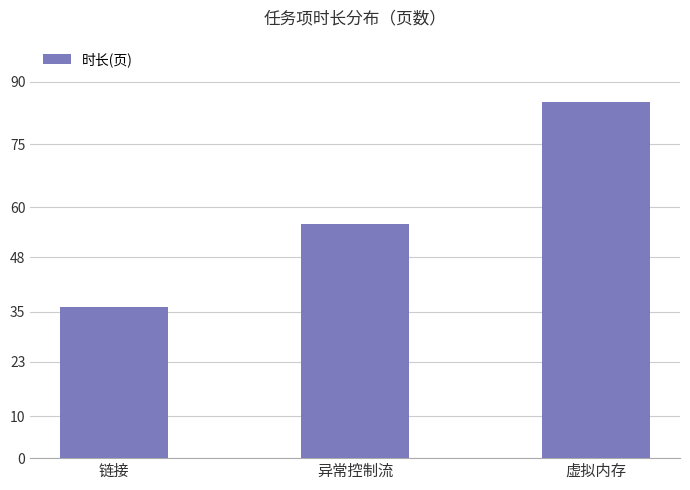

What is the label of the 1st bar from the right?

虚拟内存